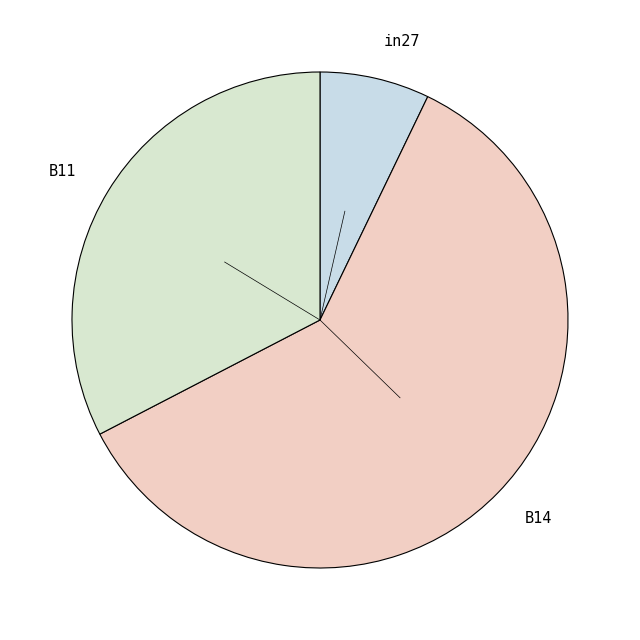

How many segments does this pie chart have?

3